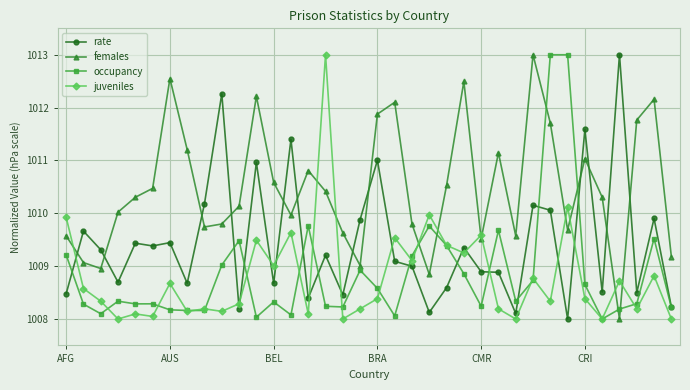

How many interior local peaks does the females series have?

9